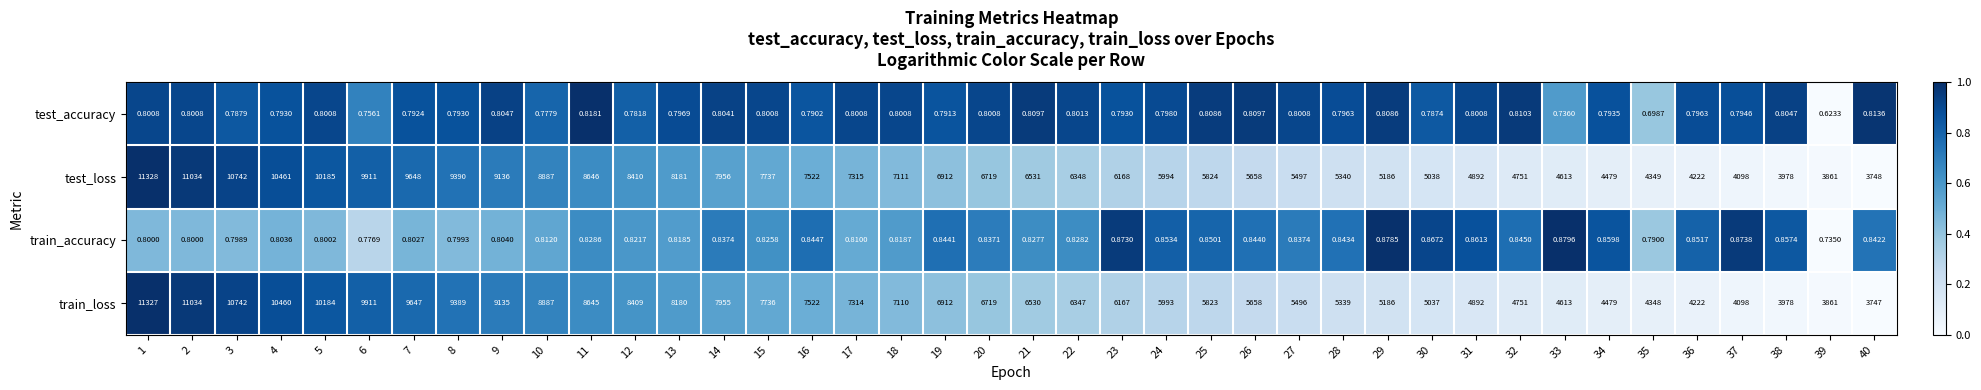

Which series changed the most between 22 and 37?

test_loss